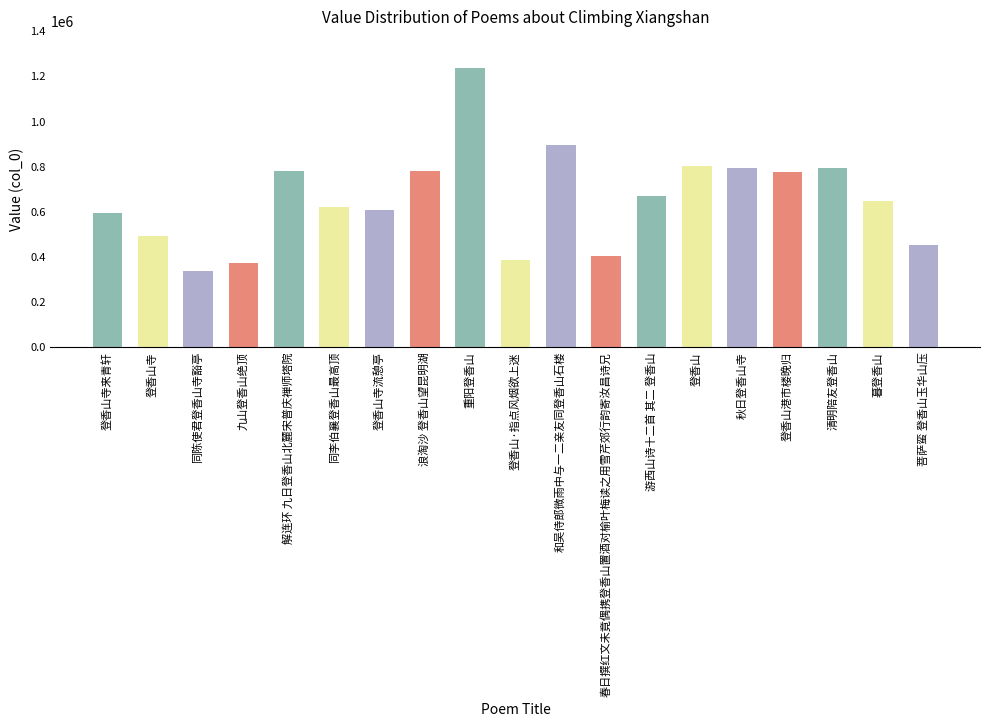

What is the sum of all values?

12403298